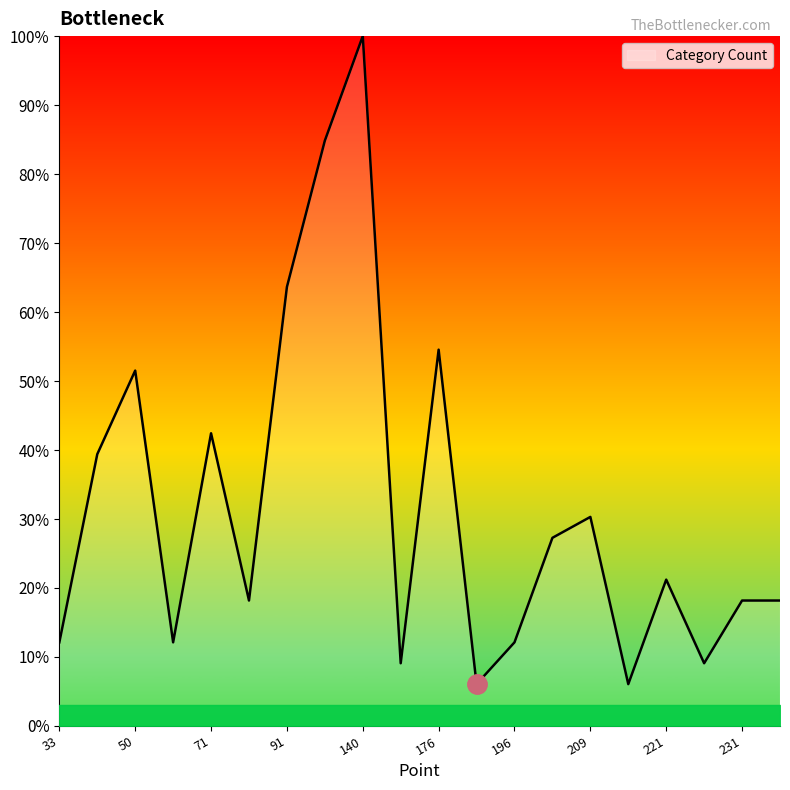

What is the difference between the maximum and minimum values?

93.9